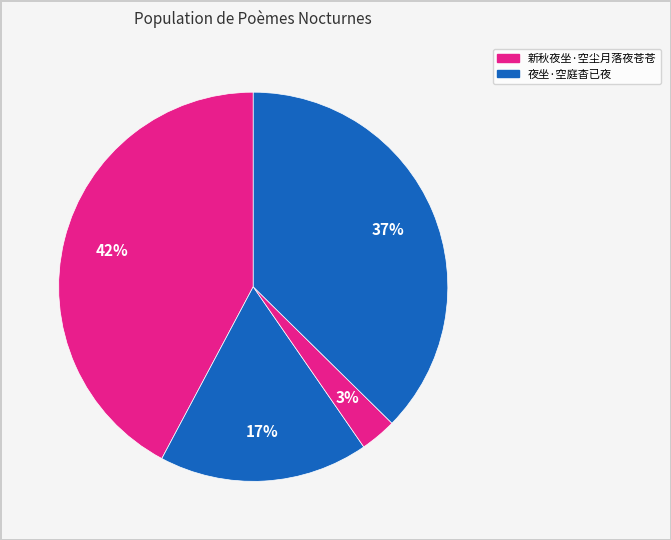

How many slices are in this pie chart?

4